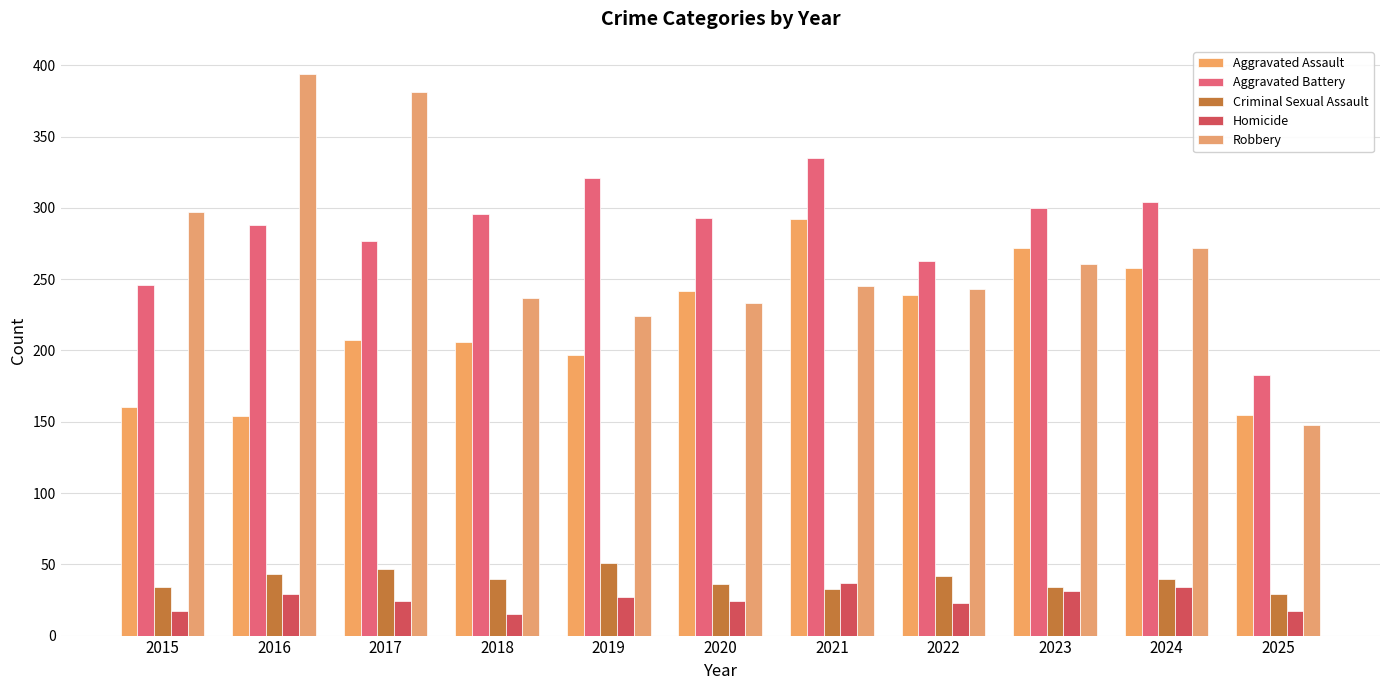

What is the difference between the Aggravated Assault values at 2025 and 2018?

51